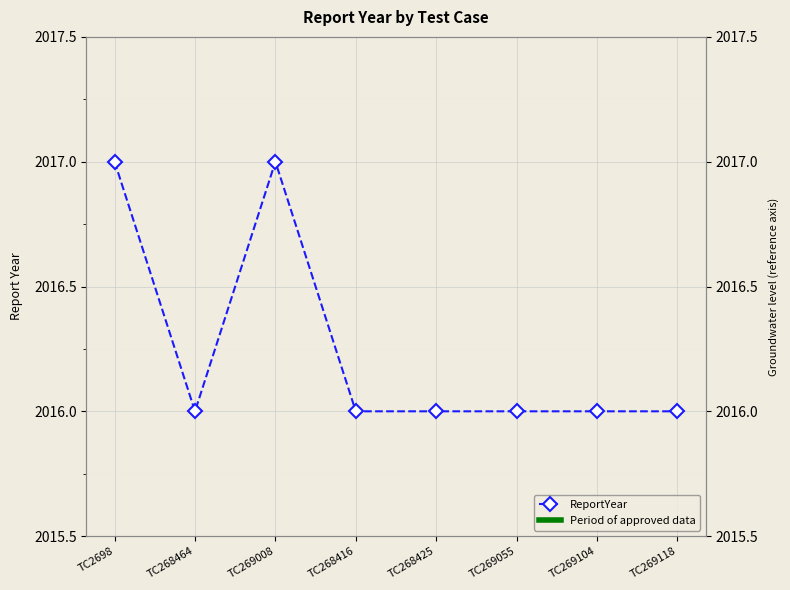

Which category has the lowest value across all series?

TC268464